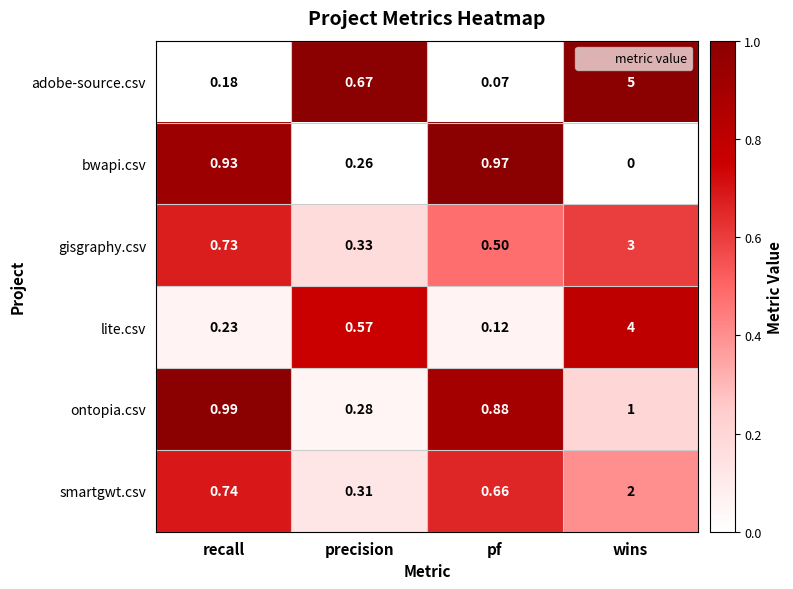

Which series has the largest range (max minus min)?

adobe-source.csv